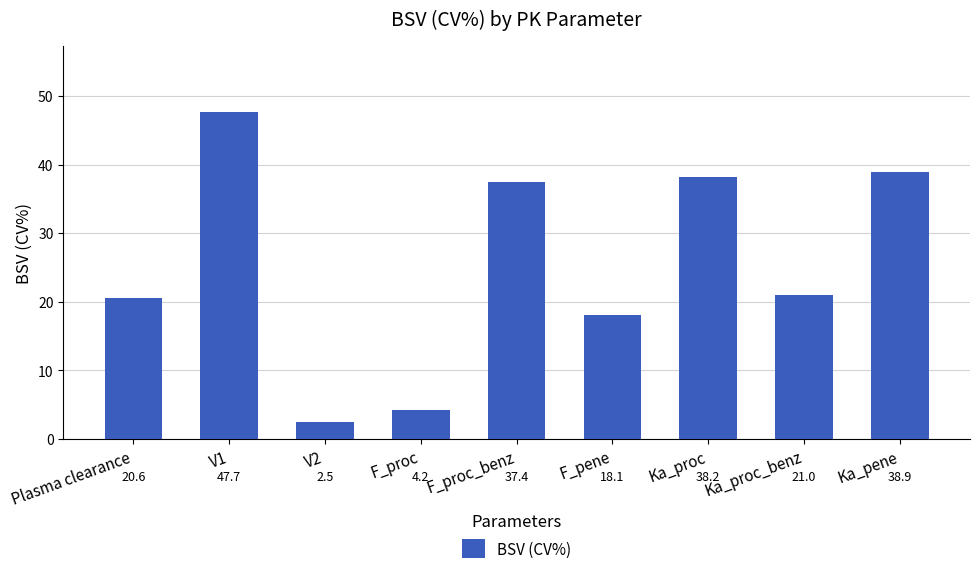

Approximately how many times larger is the value at Ka_pene compared to Ka_proc_benz?

1.9